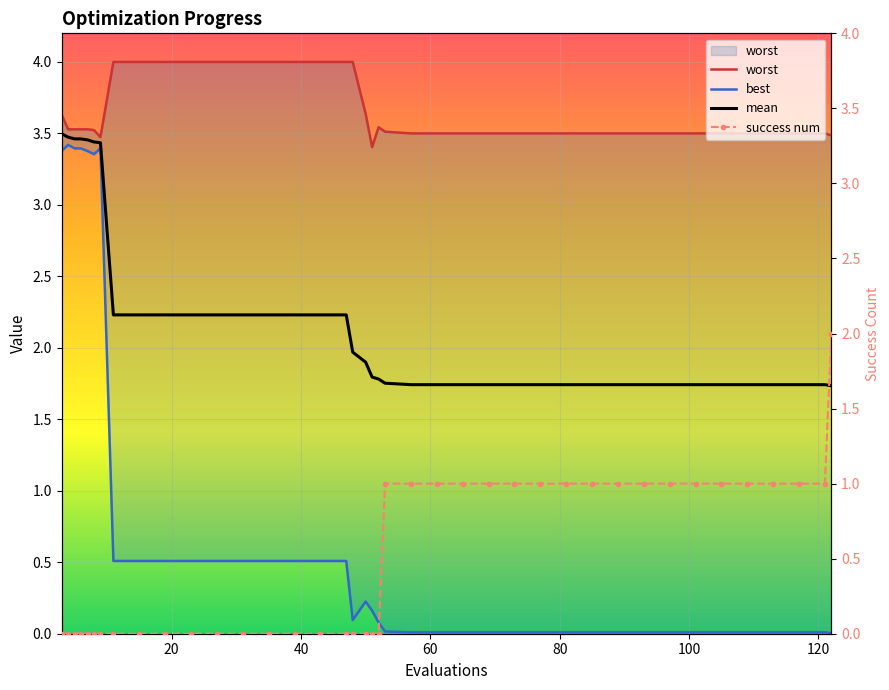

What is the difference between the maximum and second lowest values in the mean series?

1.8